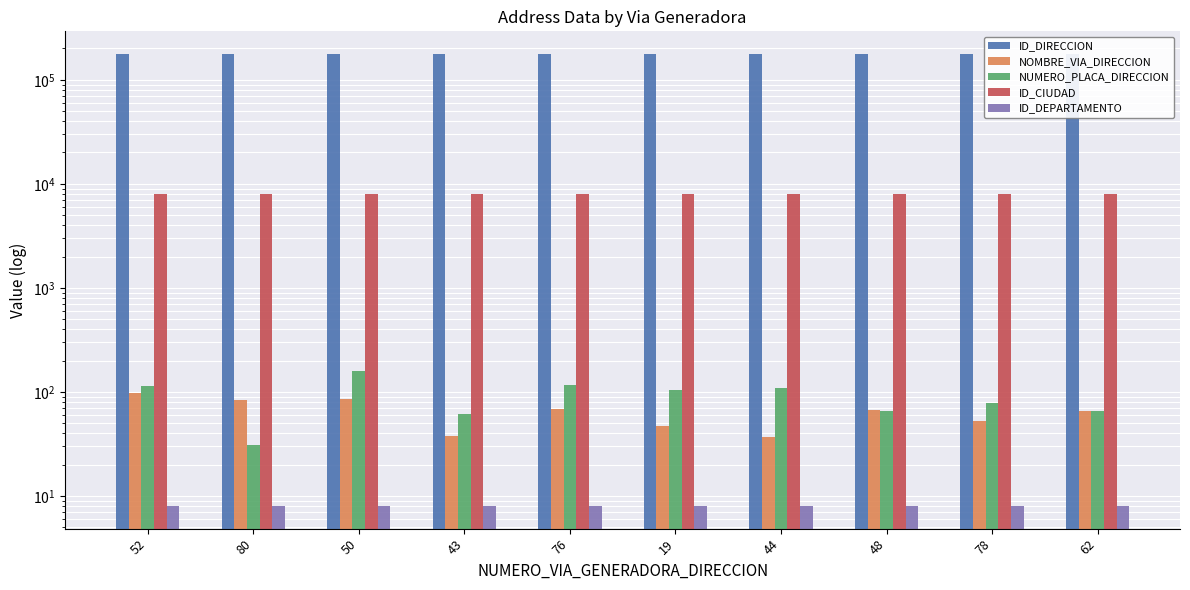

What is the total value across all series at 19?

185236.0